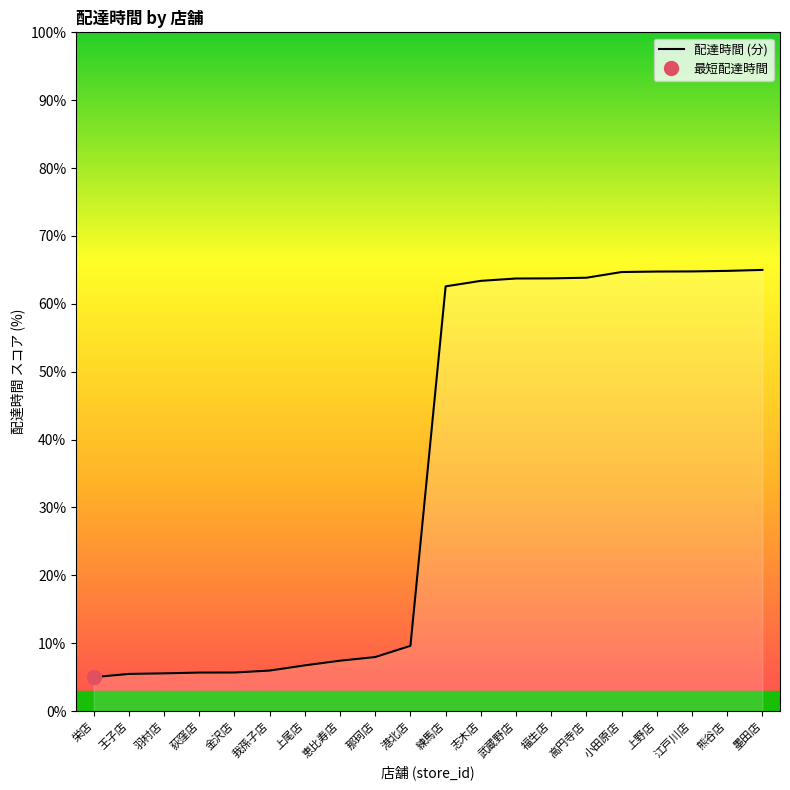

What is the label of the 14th point from the left?

福生店